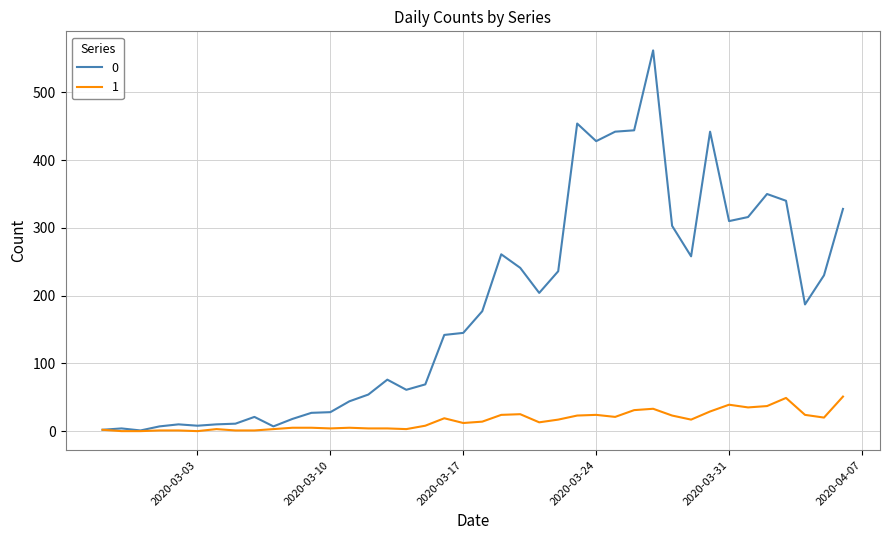

List the series in order of their overall mean, highest first.

0, 1